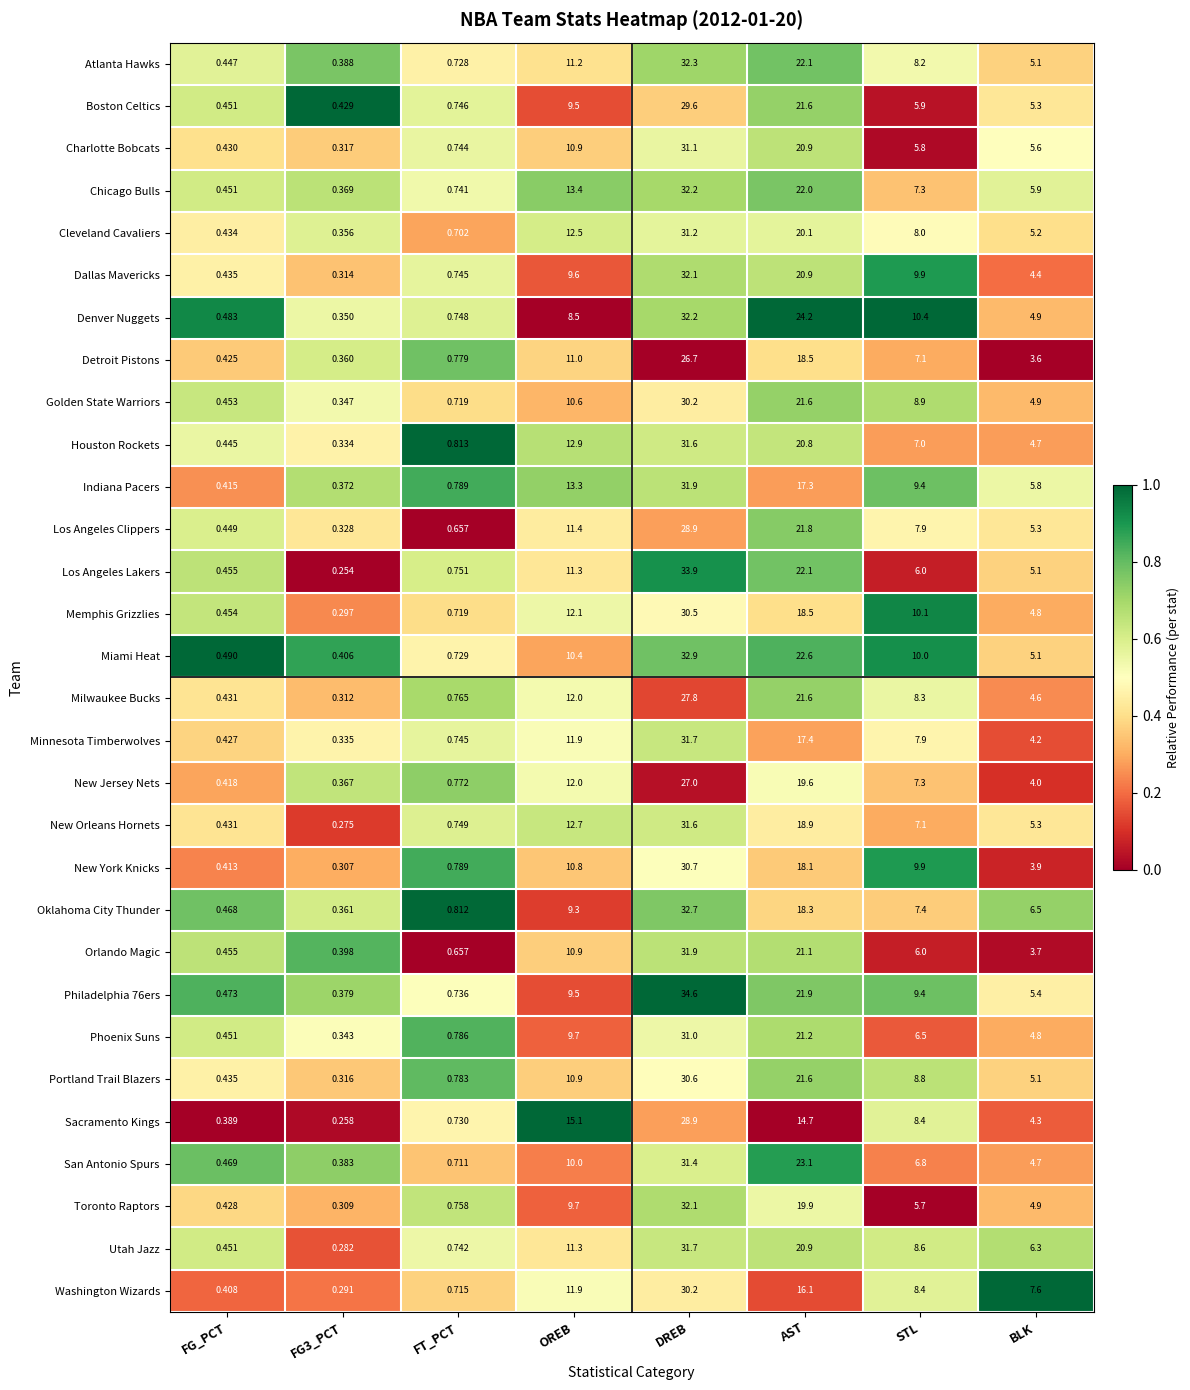

At which label is Denver Nuggets closest to 16?

STL